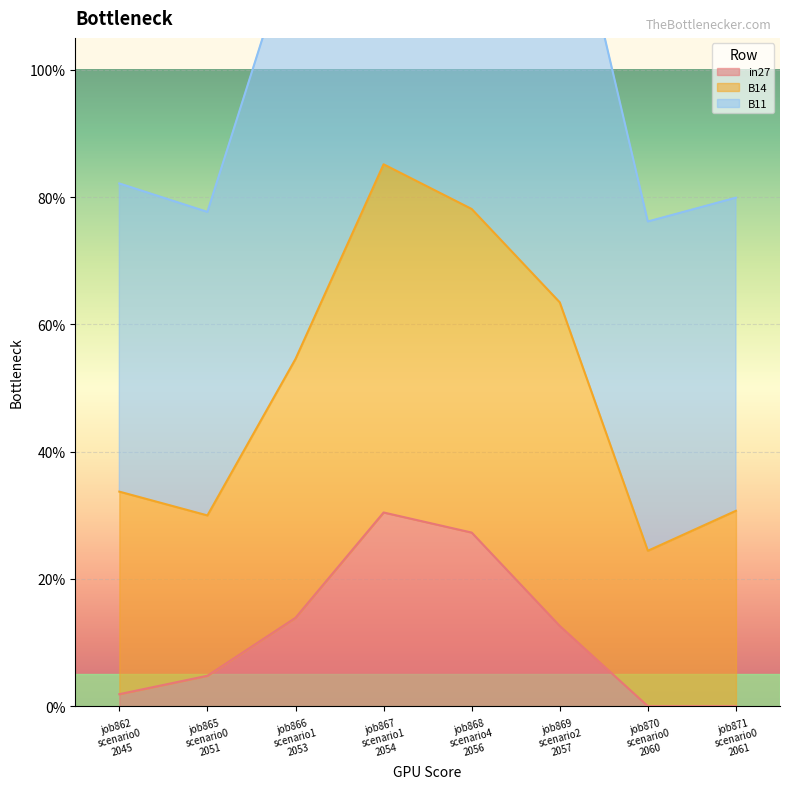

Which has a higher value, job870 scenario0 2060 or job869 scenario2 2057?

job869 scenario2 2057